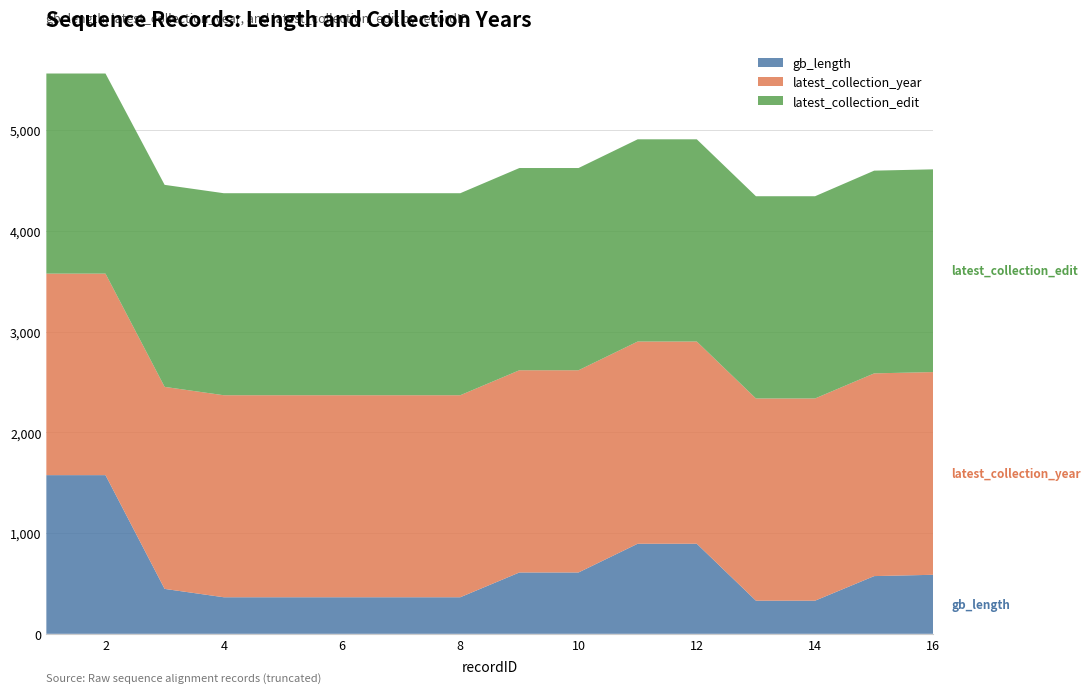

Reading left to right, list all the values displayed in this chart.

gb_length: 1=1575	2=1575	3=446	4=363	5=363	6=363	7=363	8=363	9=609	10=609	11=894	12=894	13=329	14=329	15=573	16=586
latest_collection_year: 1=2000	2=2000	3=2005	4=2005	5=2005	6=2005	7=2005	8=2005	9=2007	10=2007	11=2007	12=2007	13=2007	14=2007	15=2012	16=2012
latest_collection_edit: 1=1986	2=1986	3=2005	4=2005	5=2005	6=2005	7=2005	8=2005	9=2007	10=2007	11=2007	12=2007	13=2007	14=2007	15=2012	16=2012